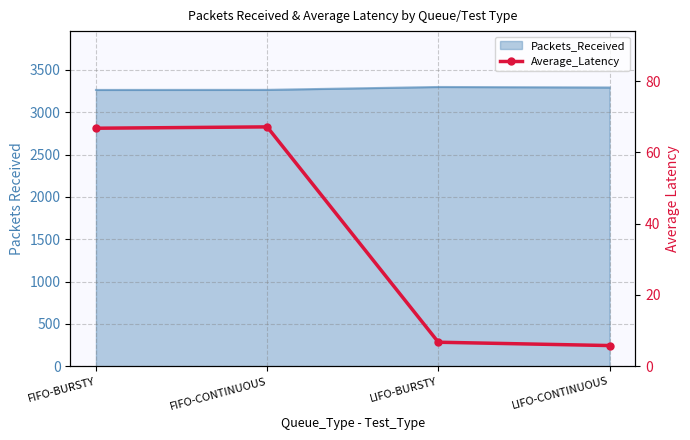

Where is the first local maximum?

FIFO-CONTINUOUS